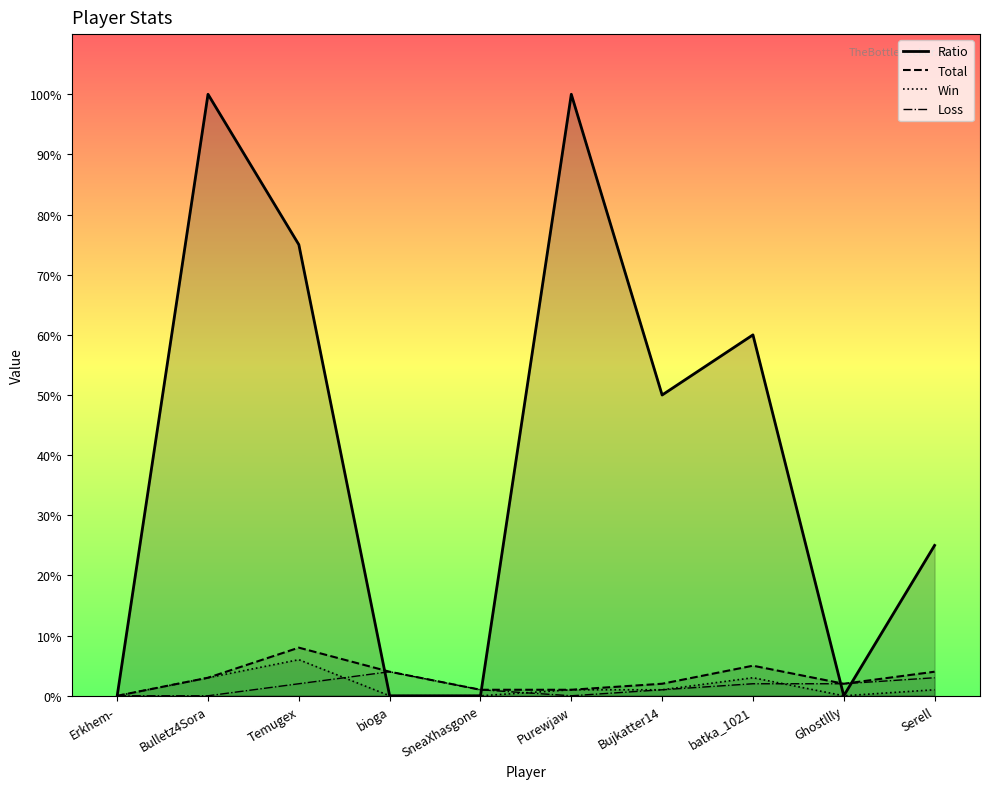

Reading right to left, transcribe all the data shown in this chart.

Ratio: 25	0	60	50	100	0	0	75	100	0
Total: 4	2	5	2	1	1	4	8	3	0
Win: 1	0	3	1	1	0	0	6	3	0
Loss: 3	2	2	1	0	1	4	2	0	0